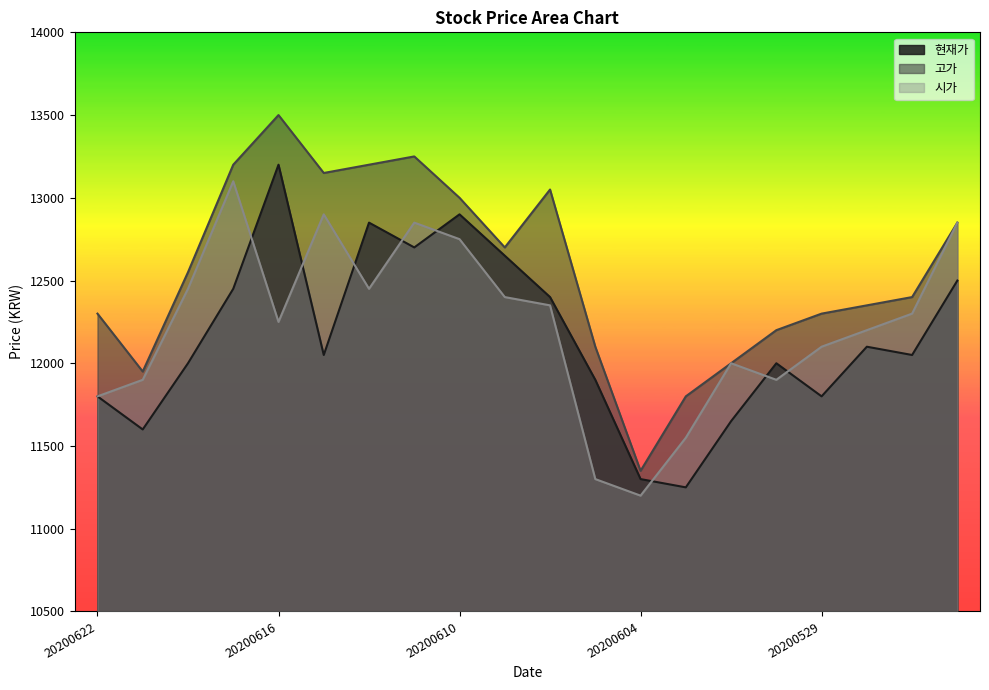

What is the maximum value shown in the chart?

13500